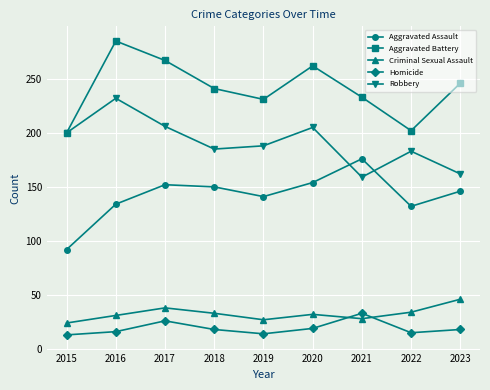

True or false: Aggravated Assault and Homicide intersect in this chart.

False